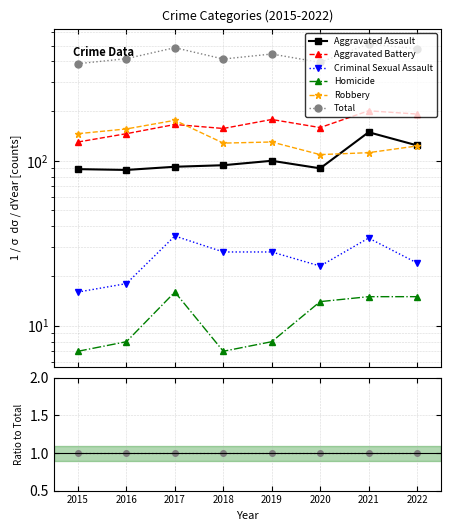

The value of Total at 2017 is 1.0. True or false?

True